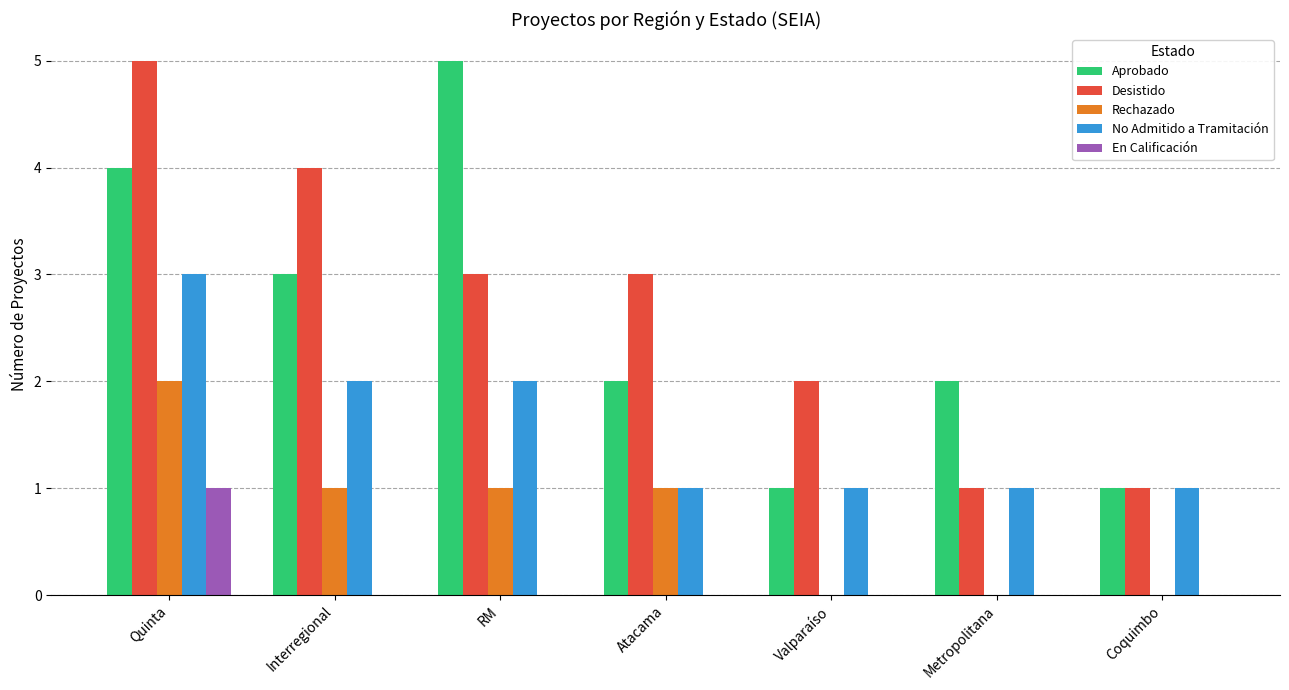

Reading left to right, extract all data points from this chart.

Aprobado: 4	3	5	2	1	2	1
Desistido: 5	4	3	3	2	1	1
Rechazado: 2	1	1	1	0	0	0
No Admitido a Tramitación: 3	2	2	1	1	1	1
En Calificación: 1	0	0	0	0	0	0